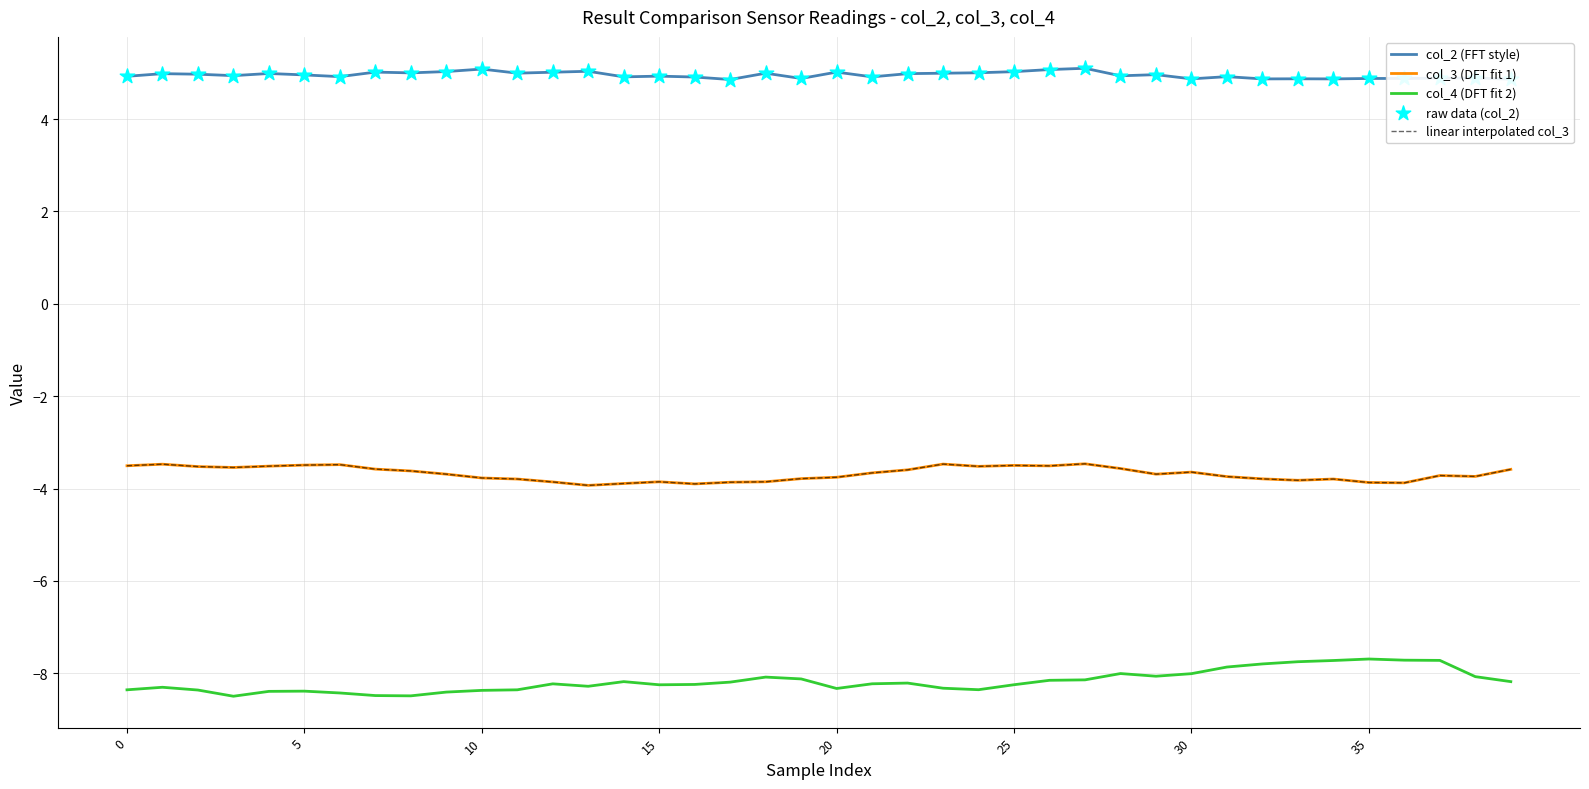

Is this an area chart (filled region under the line)?

No